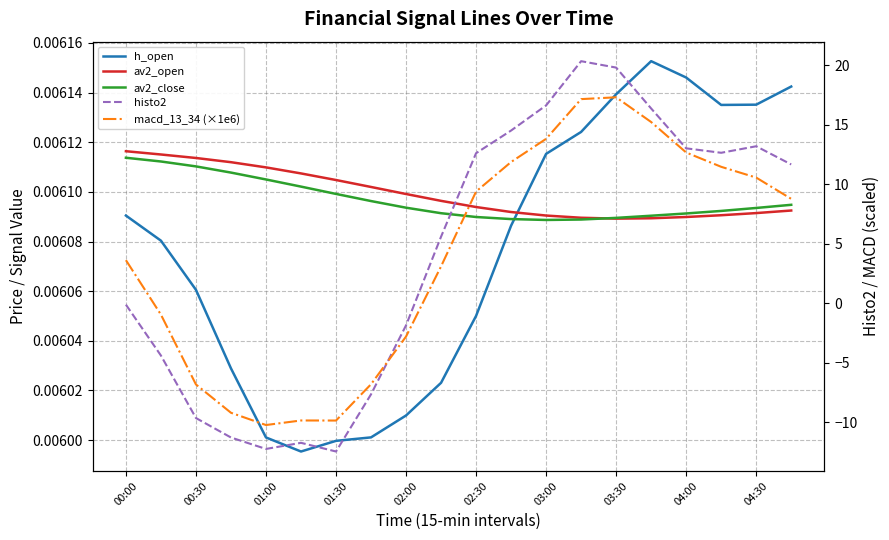

Which series has the largest range (max minus min)?

histo2